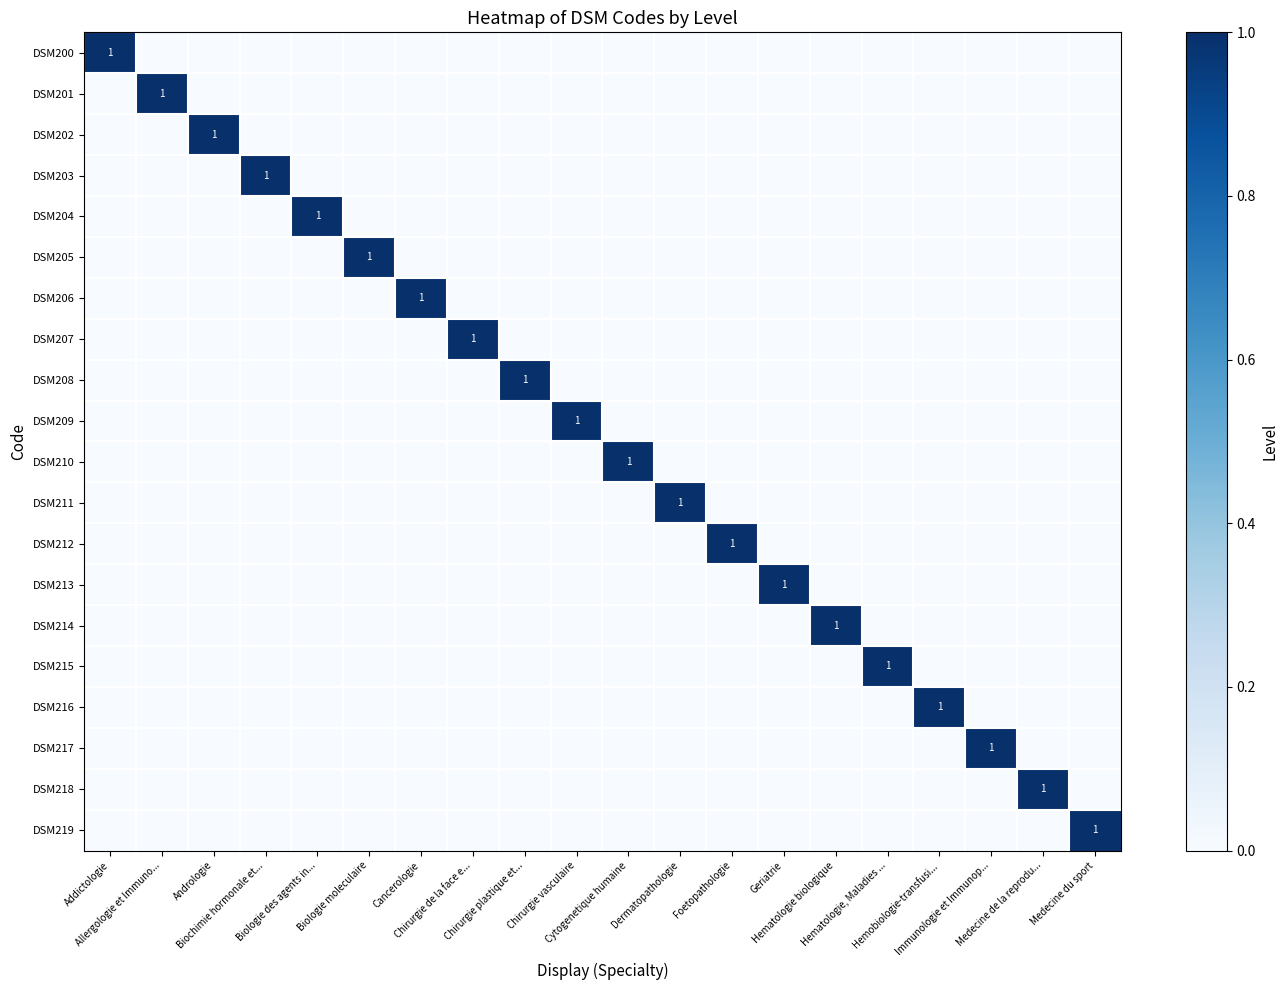

Rank the series at Chirurgie plastique et... from lowest to highest value.

DSM200, DSM201, DSM202, DSM203, DSM204, DSM205, DSM206, DSM207, DSM209, DSM210, DSM211, DSM212, DSM213, DSM214, DSM215, DSM216, DSM217, DSM218, DSM219, DSM208